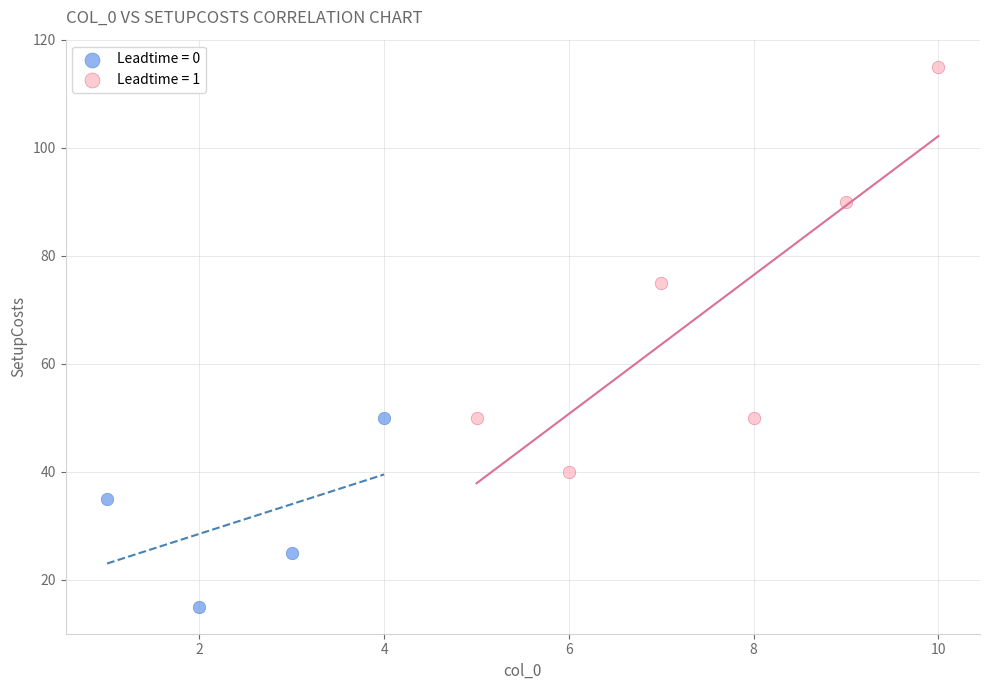

Which series has the widest spread of Y values?

Leadtime = 1